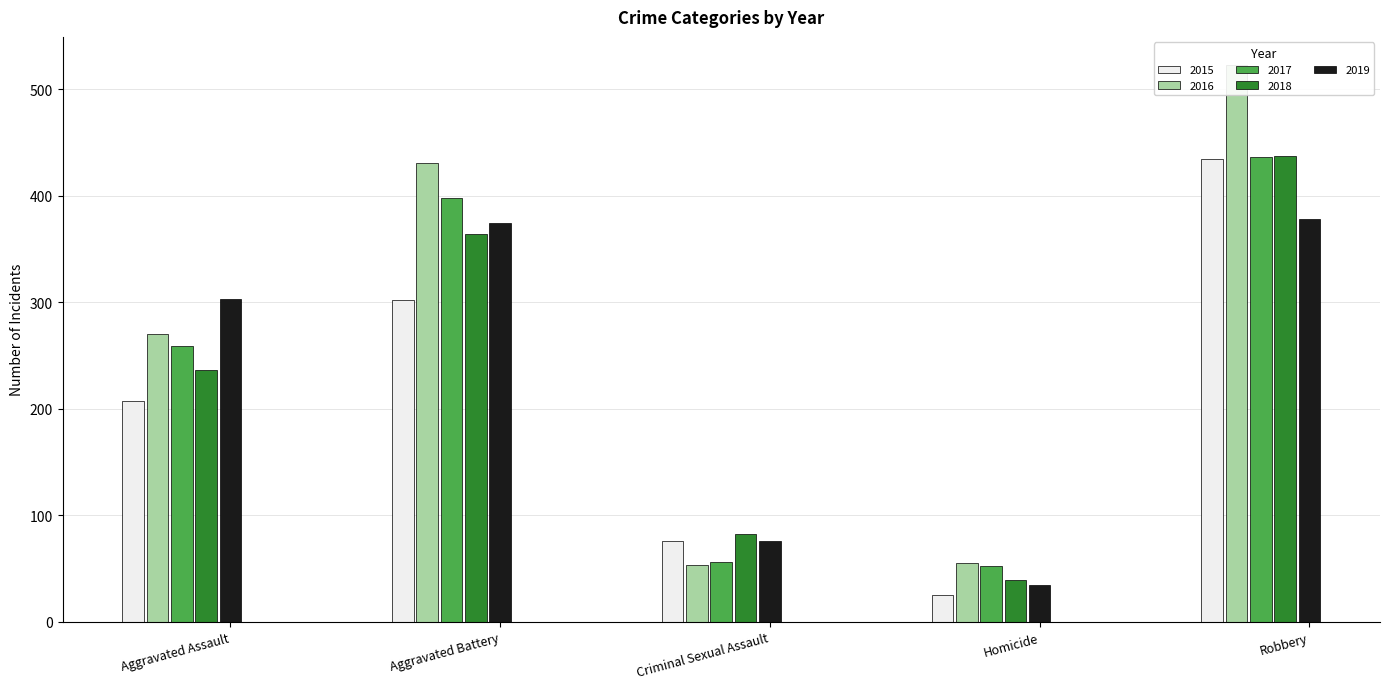

What is the smallest value displayed?

25